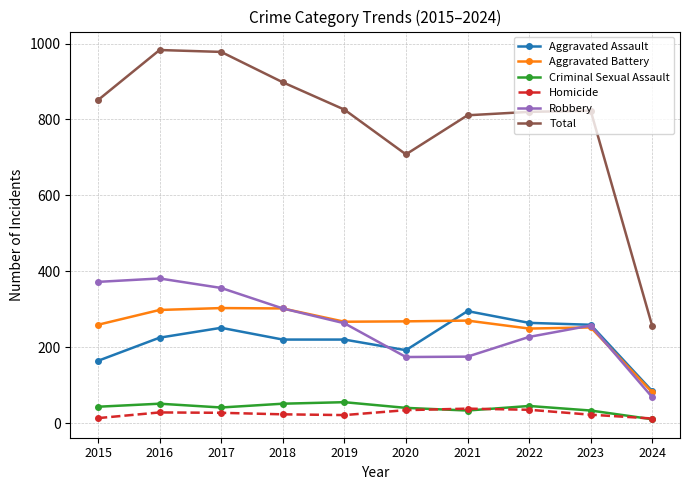

What is the value of the Aggravated Assault point at the 5th from the left?

220